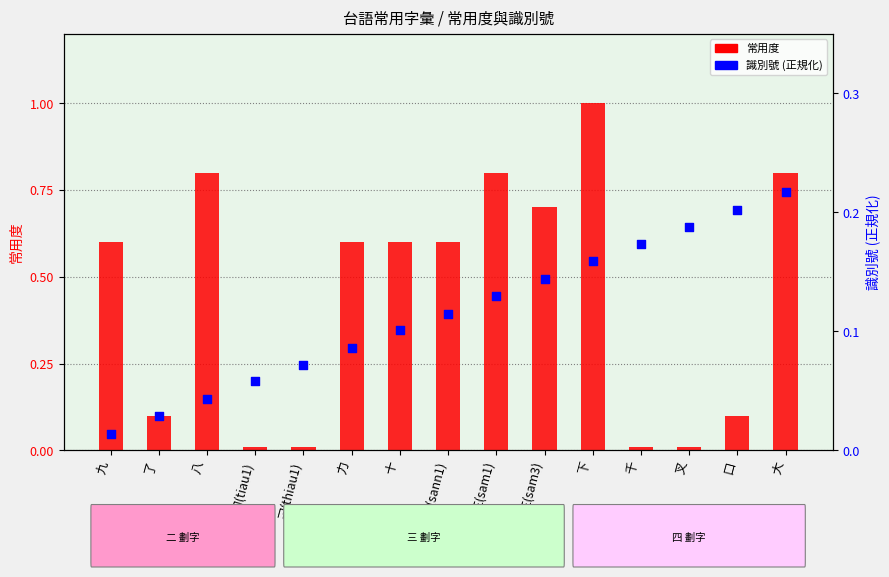

What is the total value across all series at 千?

0.2